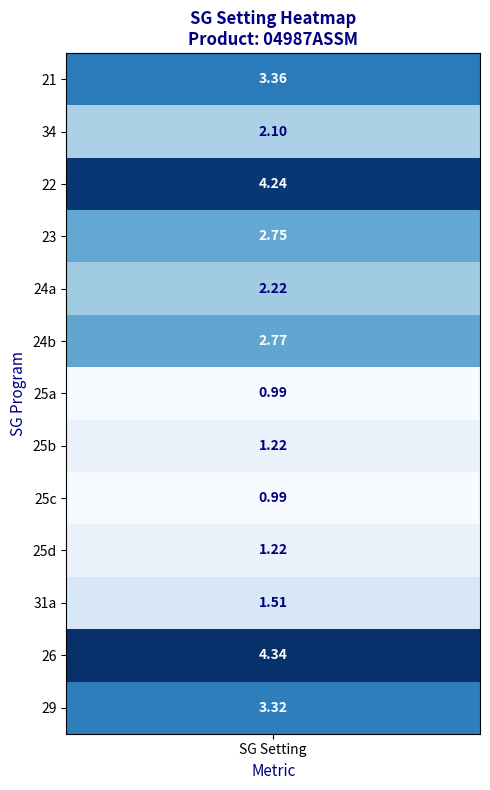

What is the difference between the second highest and second lowest values in the SG 24a/24b/25a/25b series?

1.0